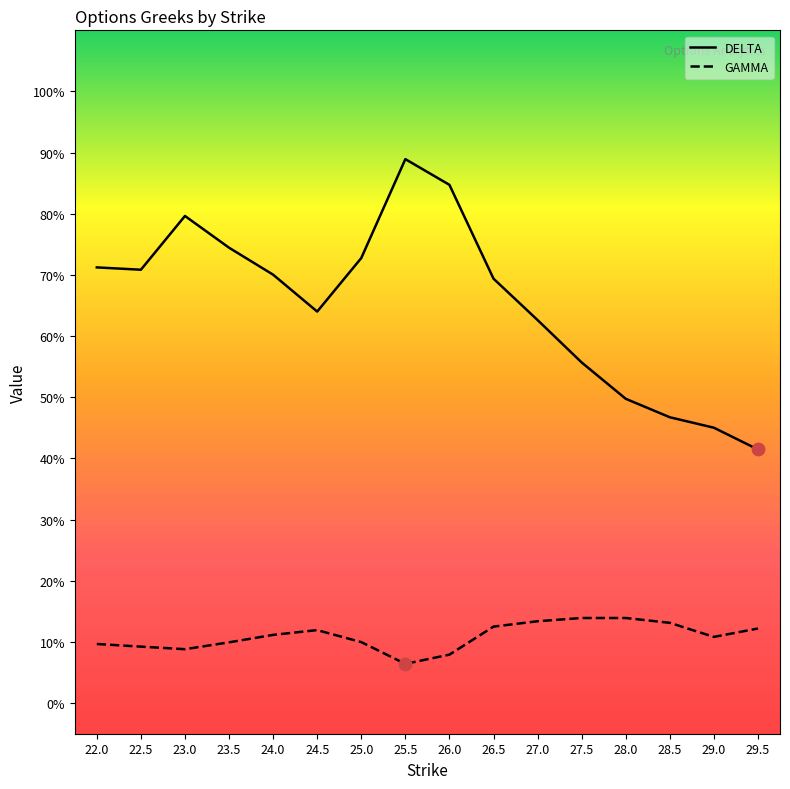

Which series contains the highest Y value?

DELTA